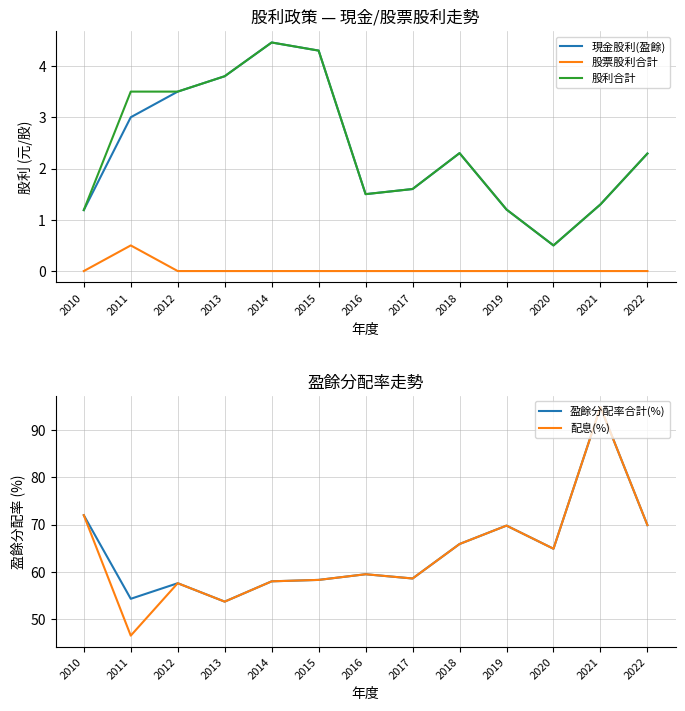

How many interior local peaks does the 現金股利(盈餘) series have?

2